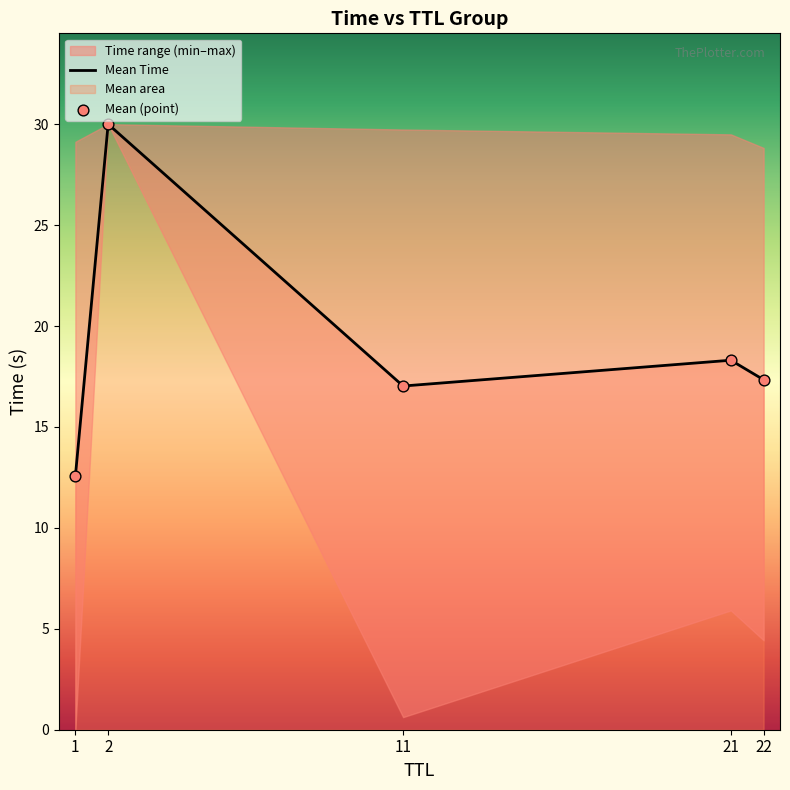

At which category is the sum across all series the highest?

2